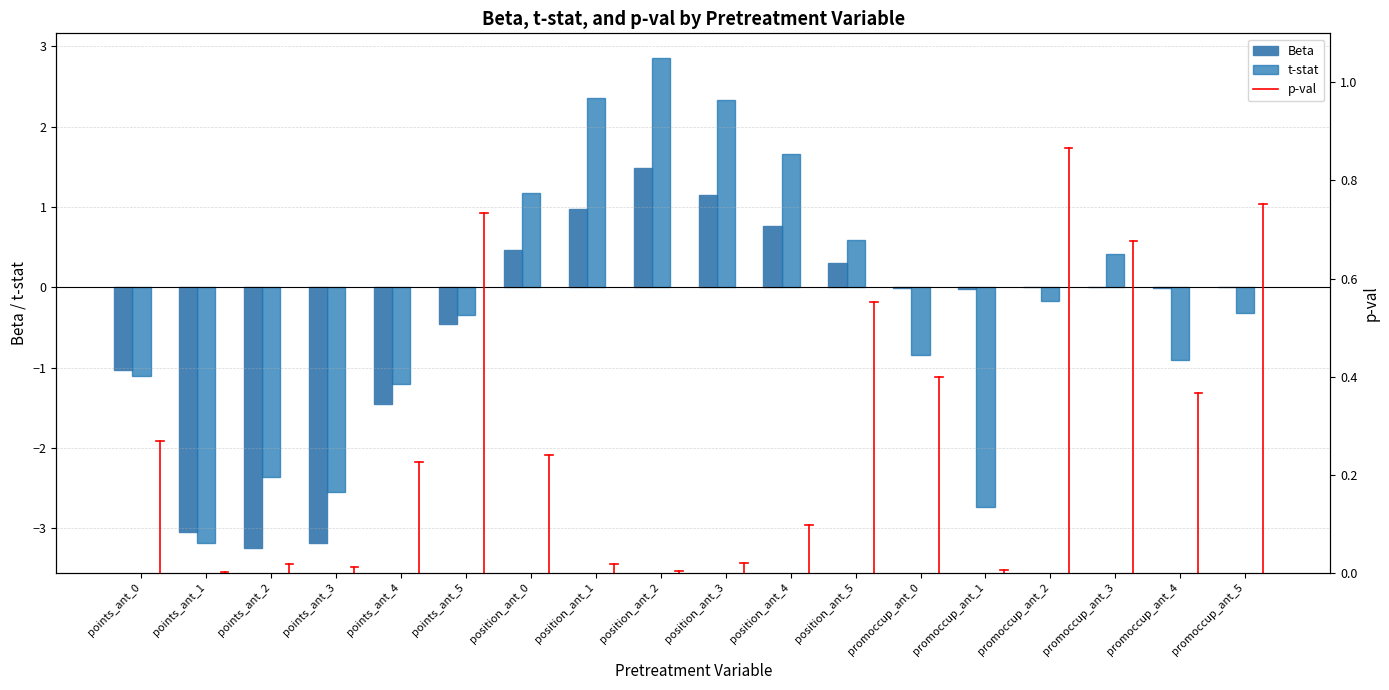

What is the spread (max minus min) of values at points_ant_2?

3.3